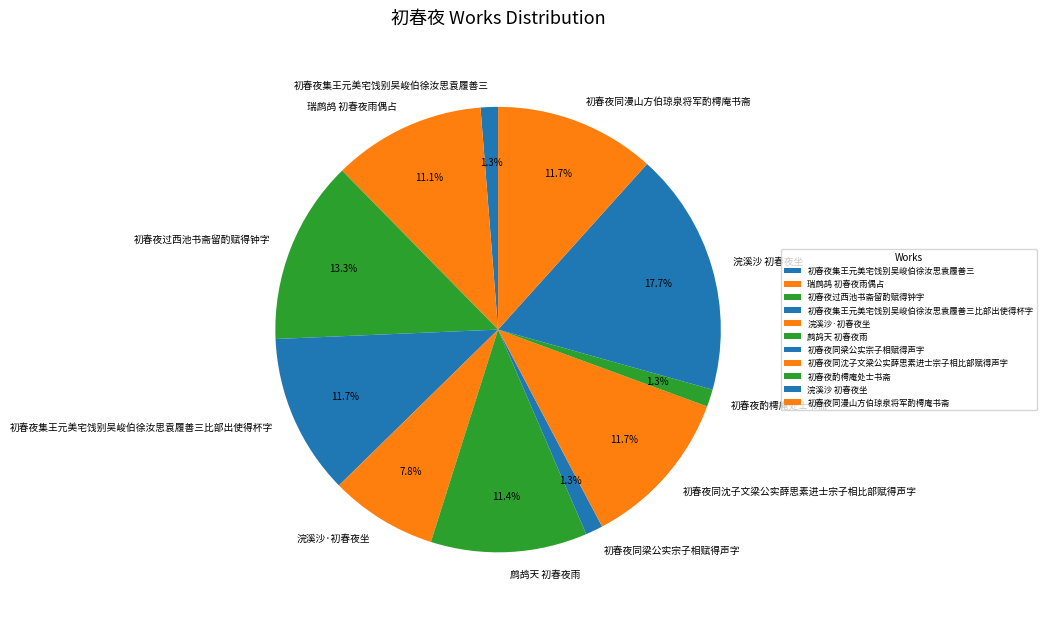

True or false: 初春夜集王元美宅饯别吴峻伯徐汝思袁履善三比部出使得杯字 accounts for 12% of the total.

True